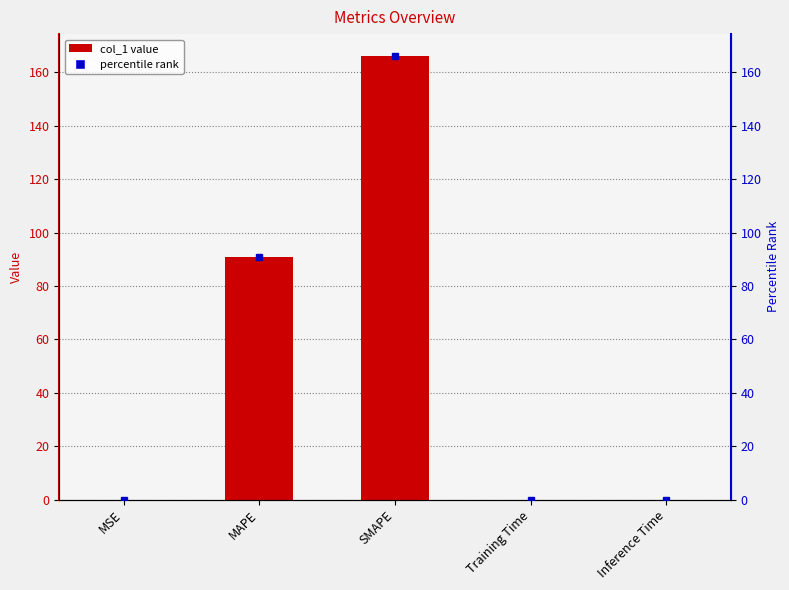

Reading left to right, transcribe all the data shown in this chart.

0.0	90.7	166.0	0.0	0.0